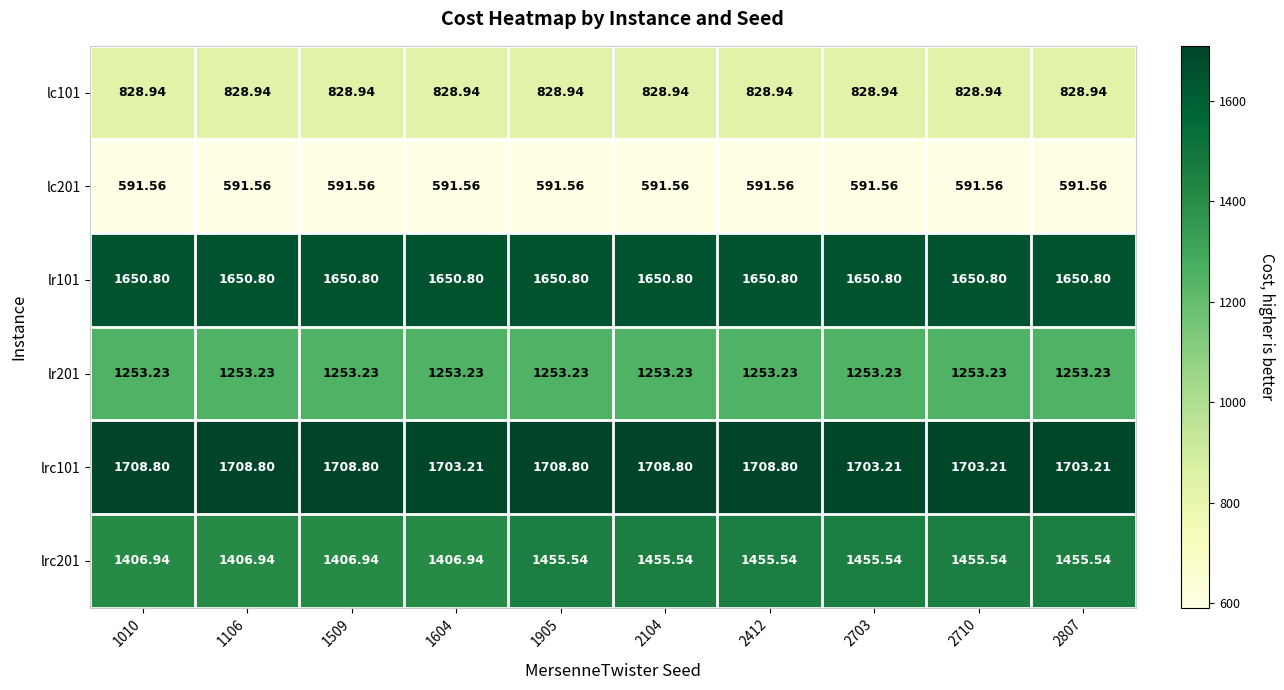

Is the value of lrc101 at 2412 greater than the value of lc201 at 1010?

Yes